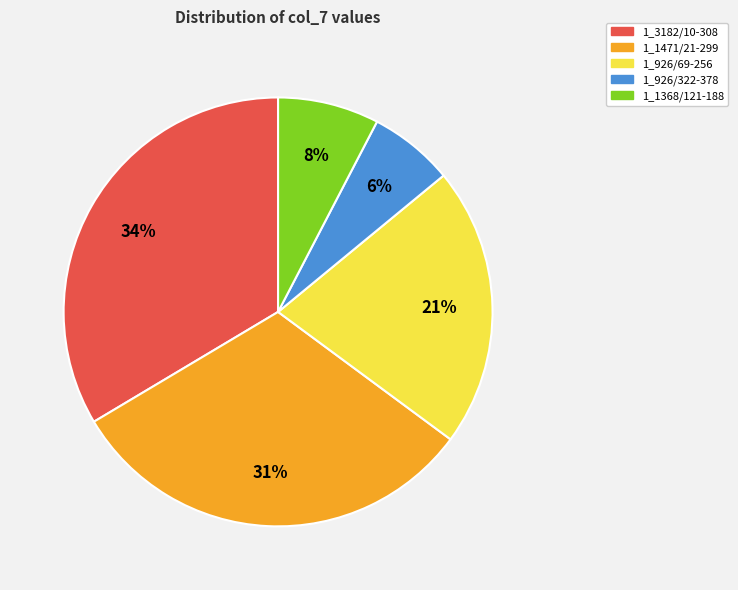

Approximately how many times larger is the value at 1_1368/121-188 compared to 1_926/69-256?

0.4